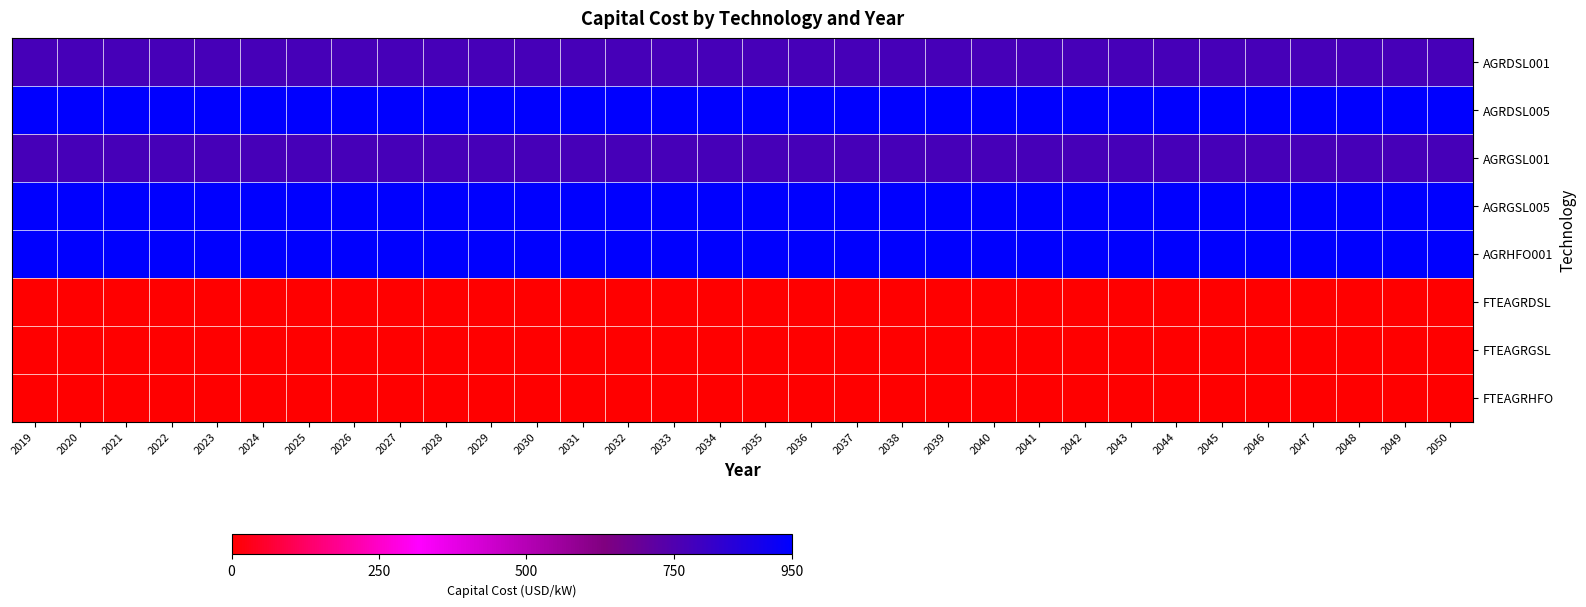

What is the greatest value displayed?

950.0